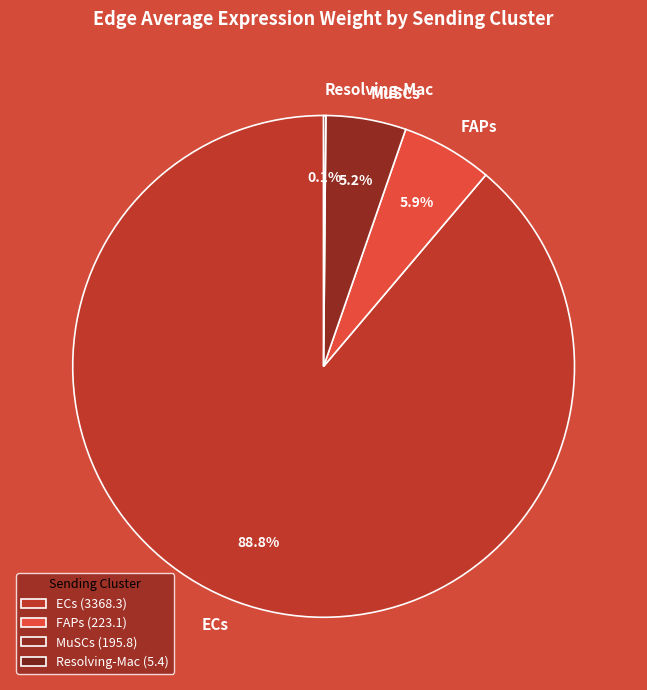

Is it true that ECs is 96% of the pie?

False